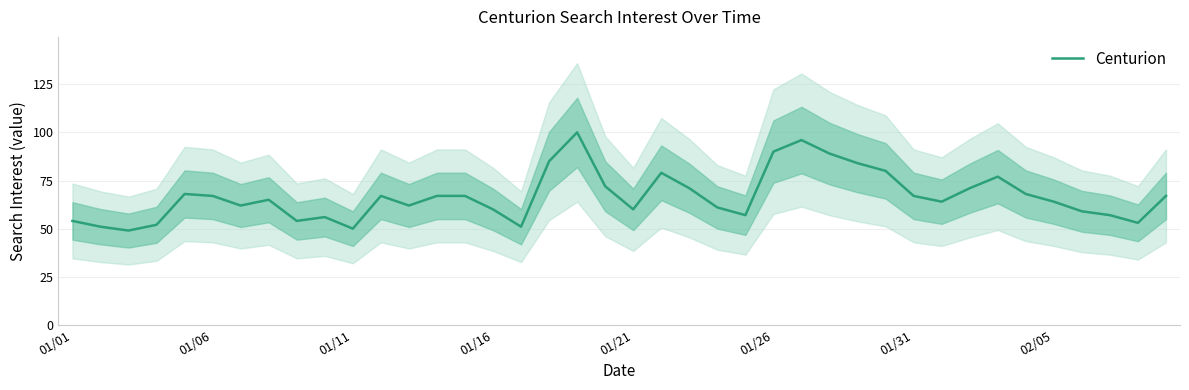

What is the lowest value of the Centurion series?

49